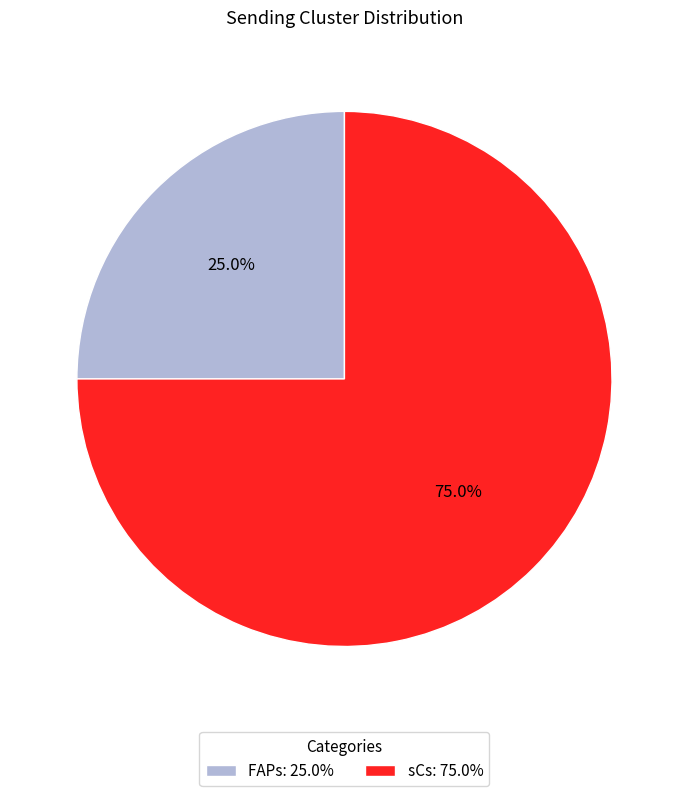

Which category has the biggest portion of the pie?

sCs